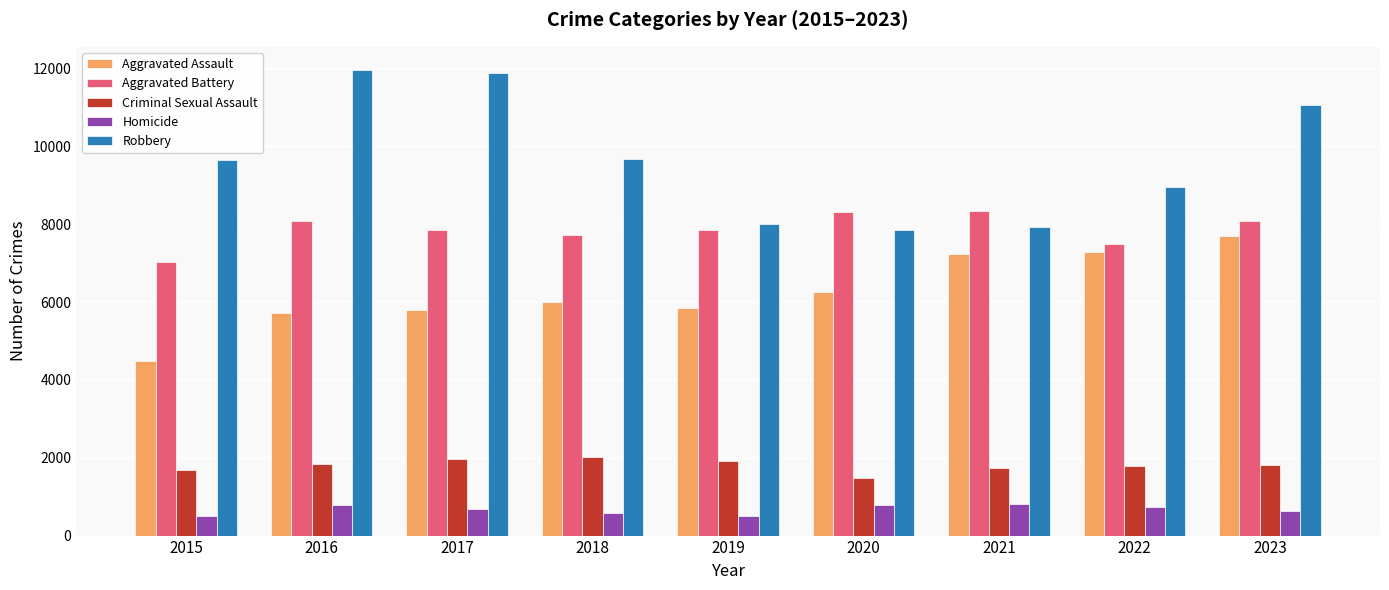

How many series are shown in this chart?

5